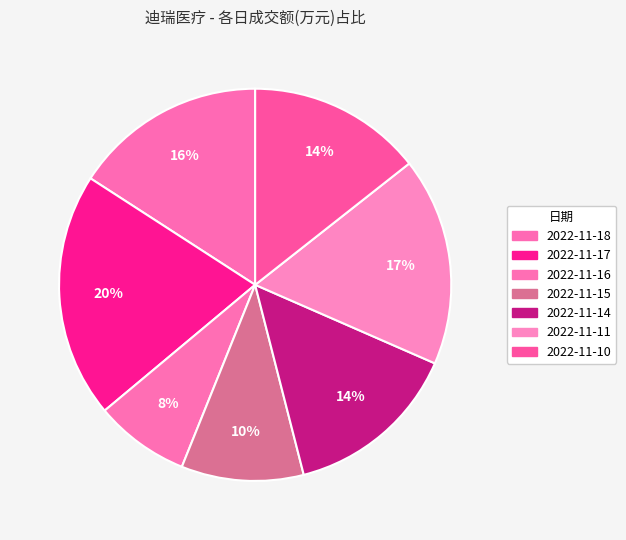

To the nearest percent, what portion does 2022-11-11 represent?

17%